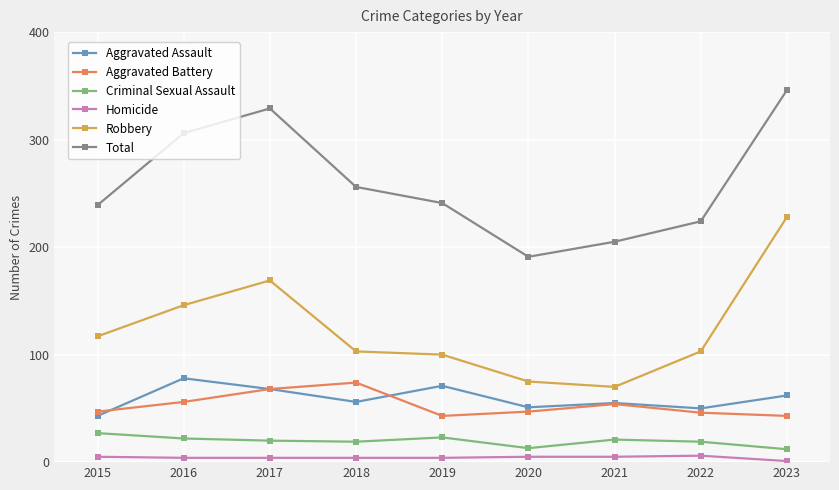

How many lines are shown in the chart?

6